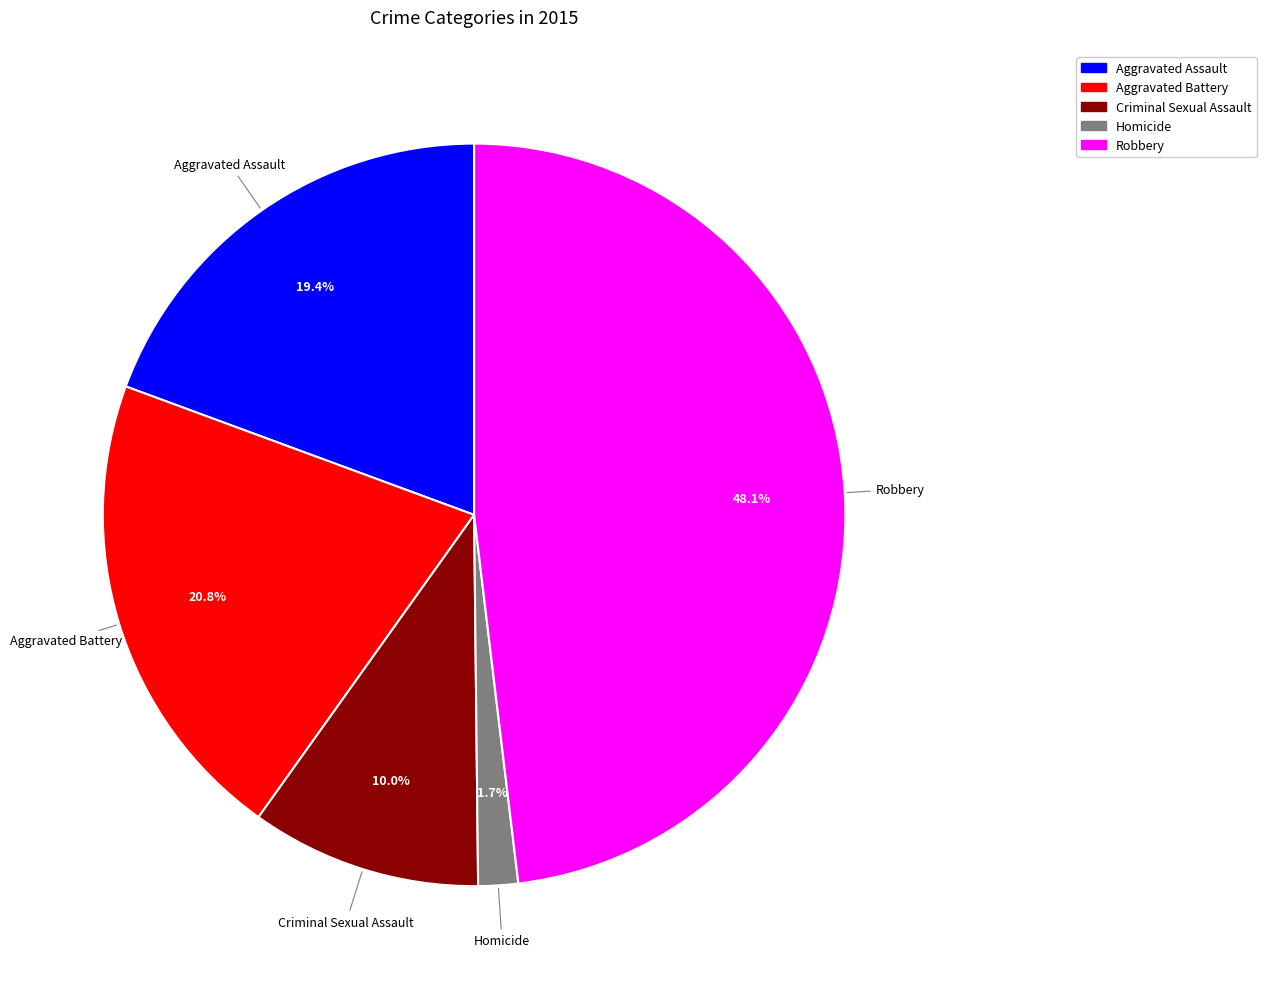

Does Homicide account for over 50% of the chart?

No